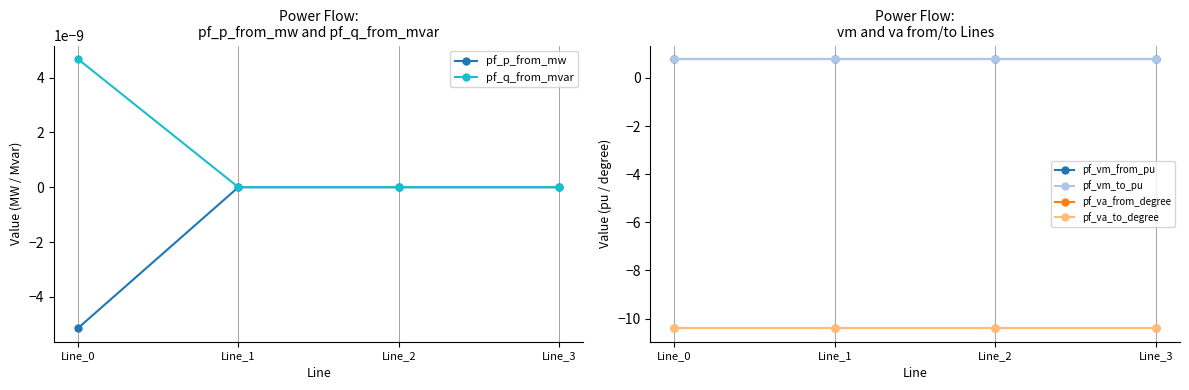

True or false: pf_va_from_degree and pf_p_from_mw intersect in this chart.

False